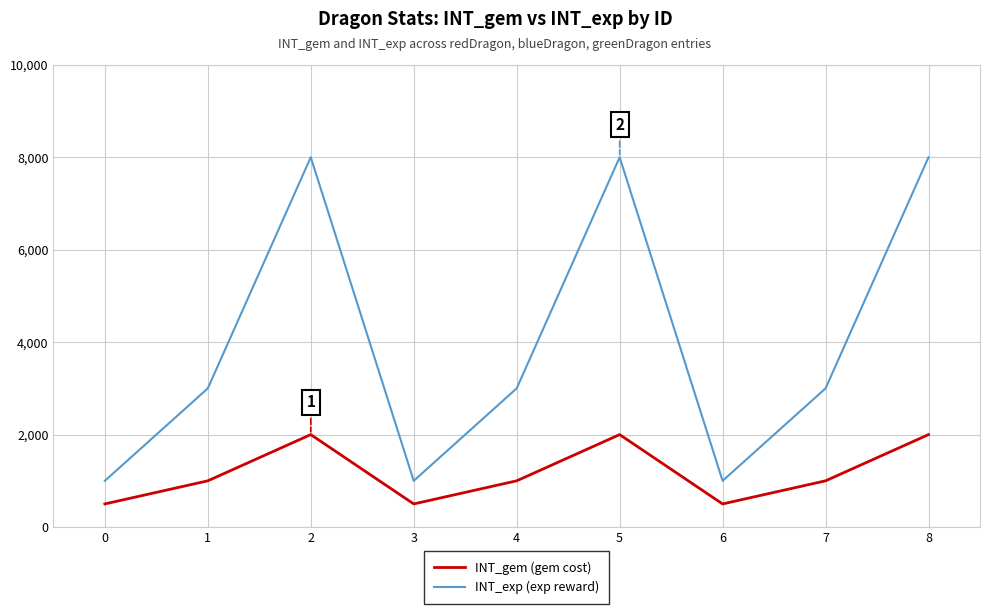

Is the value of INT_gem (gem cost) at 2 greater than the value of INT_exp (exp reward) at 7?

No